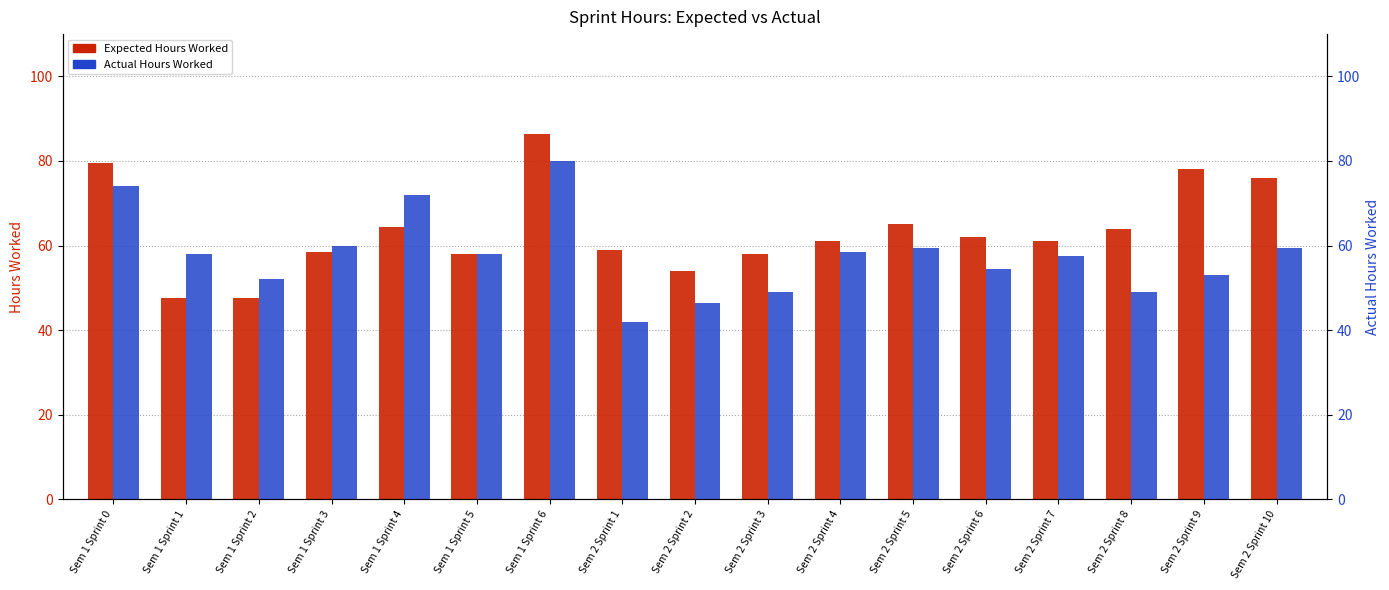

Which series has the largest total across all categories?

Expected Hours Worked